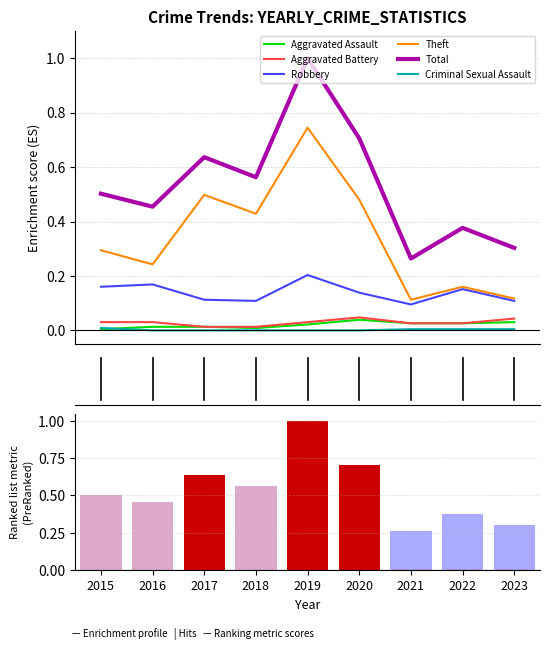

List the series in order of their peak value, lowest first.

Criminal Sexual Assault, Aggravated Assault, Aggravated Battery, Robbery, Theft, Total